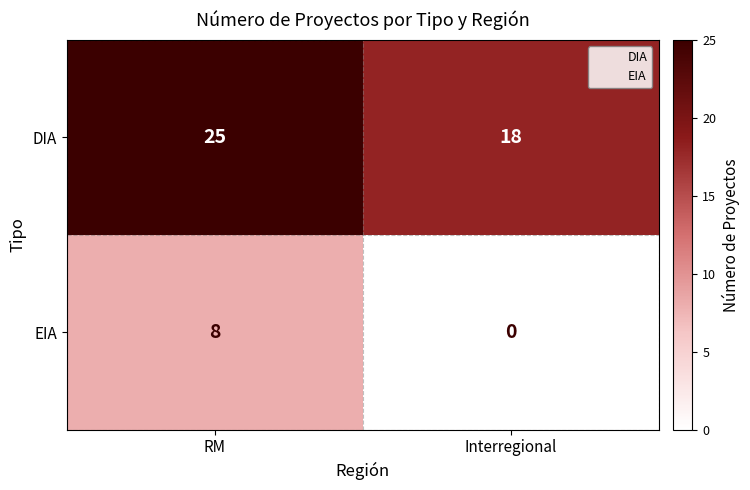

List the series in order of their peak value, lowest first.

EIA, DIA